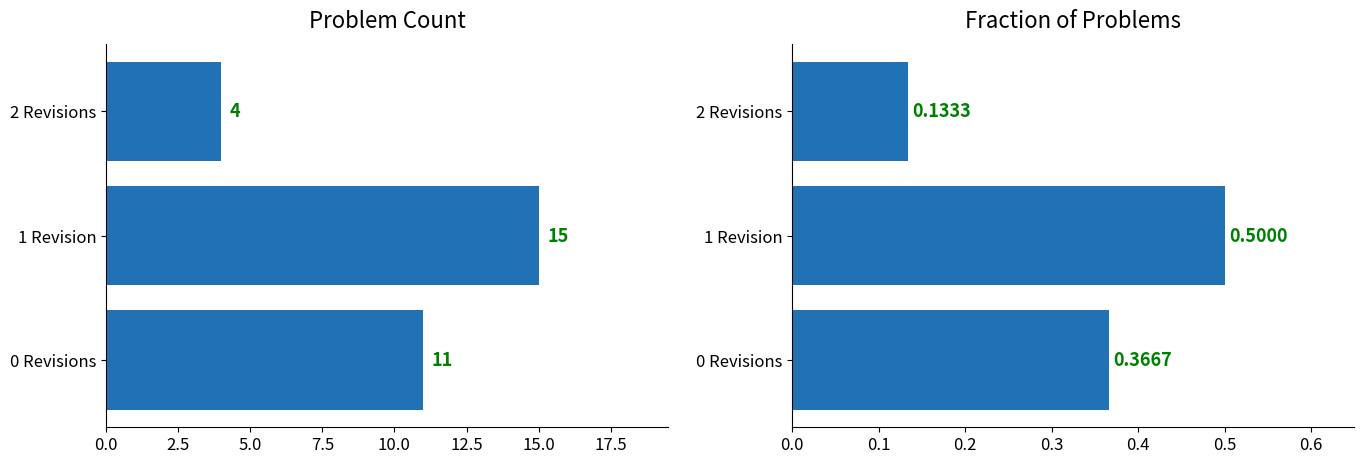

The value of Count at 0 Revisions is 11.0. True or false?

True